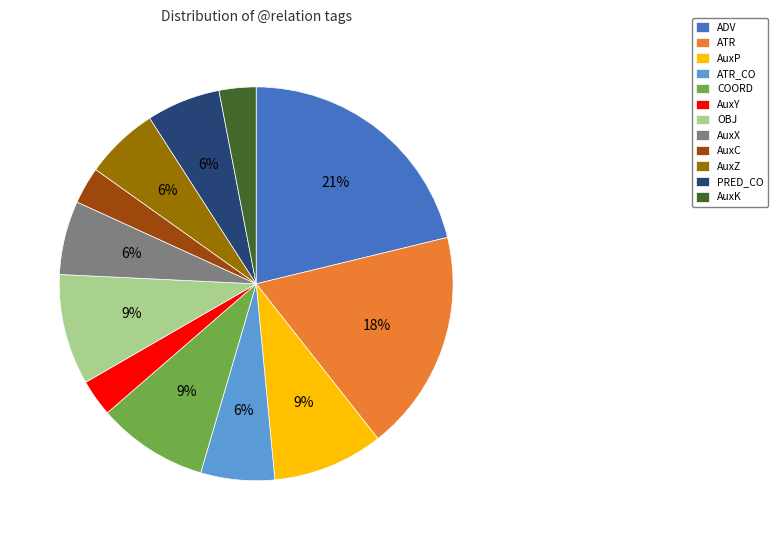

What is the largest slice in the pie chart?

ADV